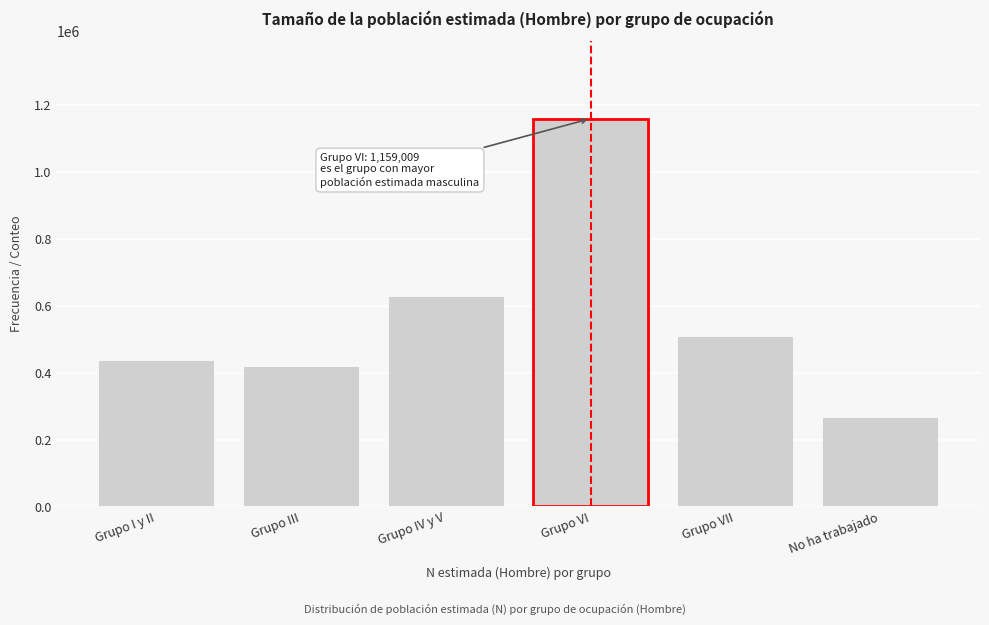

Reading left to right, extract all data points from this chart.

437211	418797	629415	1159009	510596	265968